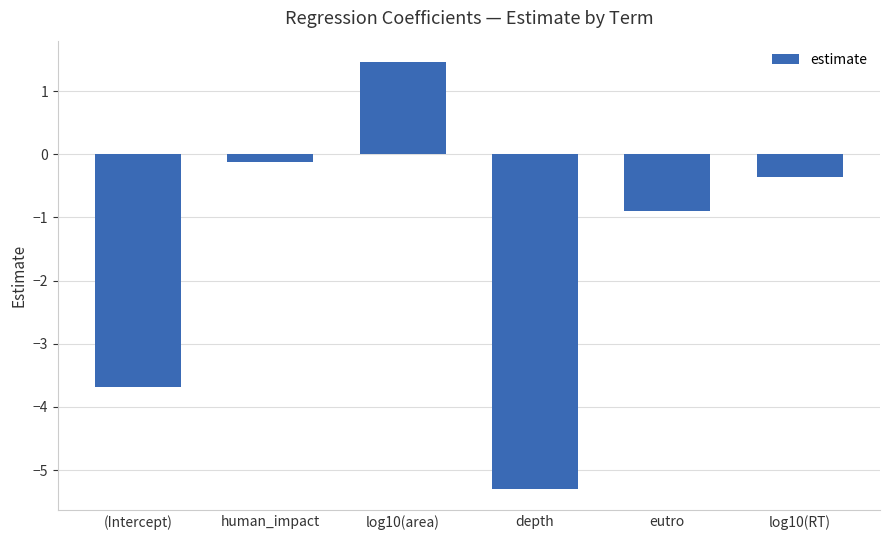

The value at log10(RT) is -0.4. True or false?

True